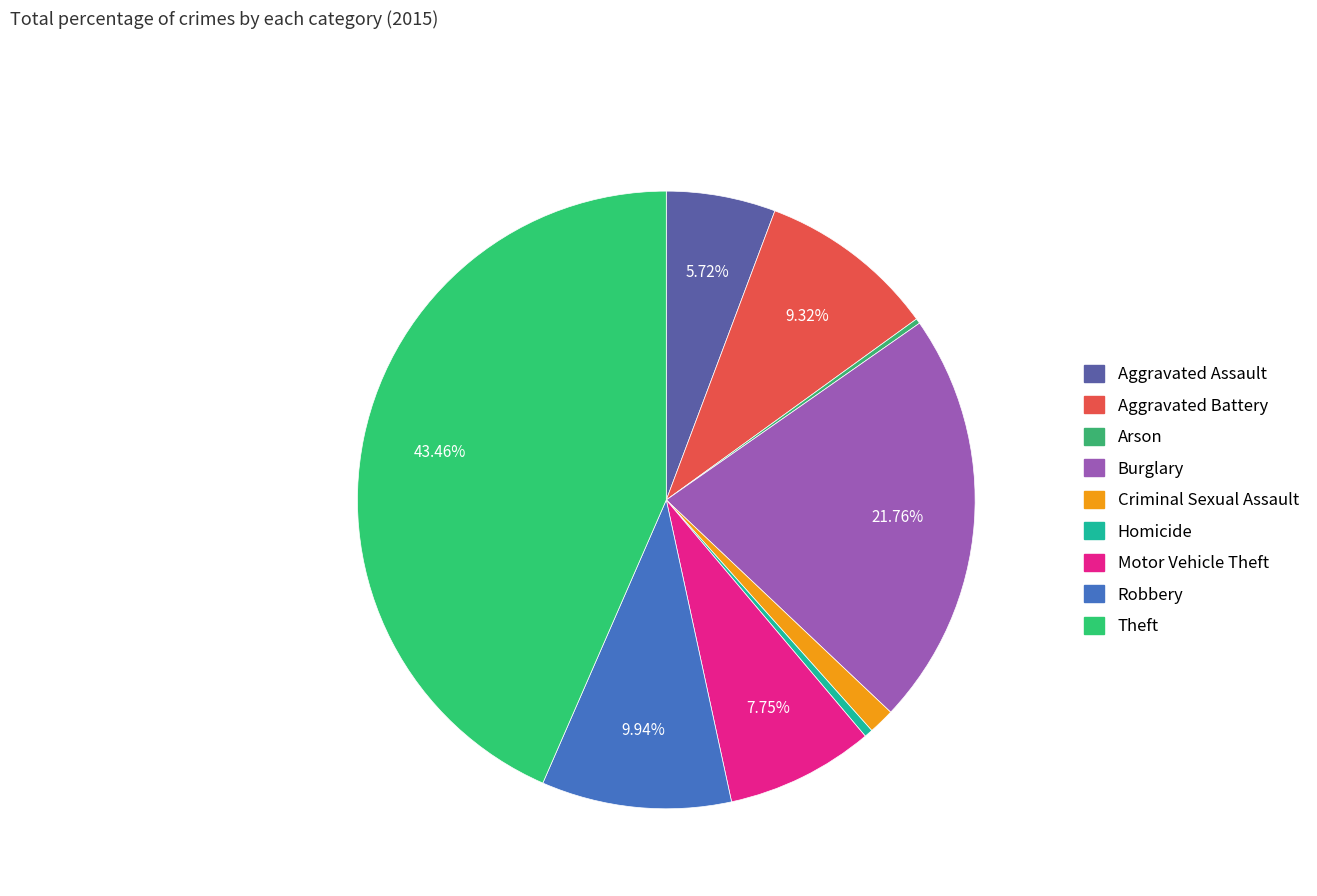

What is the largest slice in the pie chart?

Theft